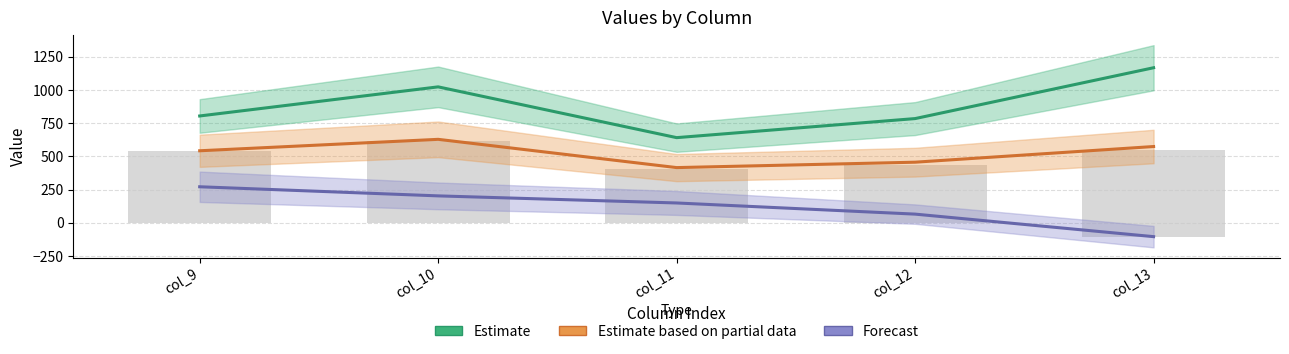

What are all the series names shown in the legend?

Estimate, Estimate based on partial data, Forecast